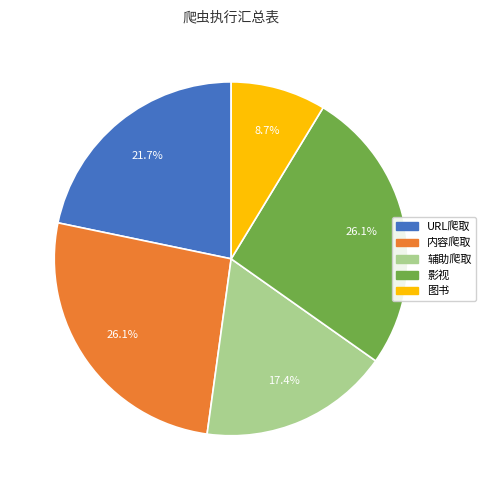

Between 辅助爬取 and URL爬取, which is larger?

URL爬取